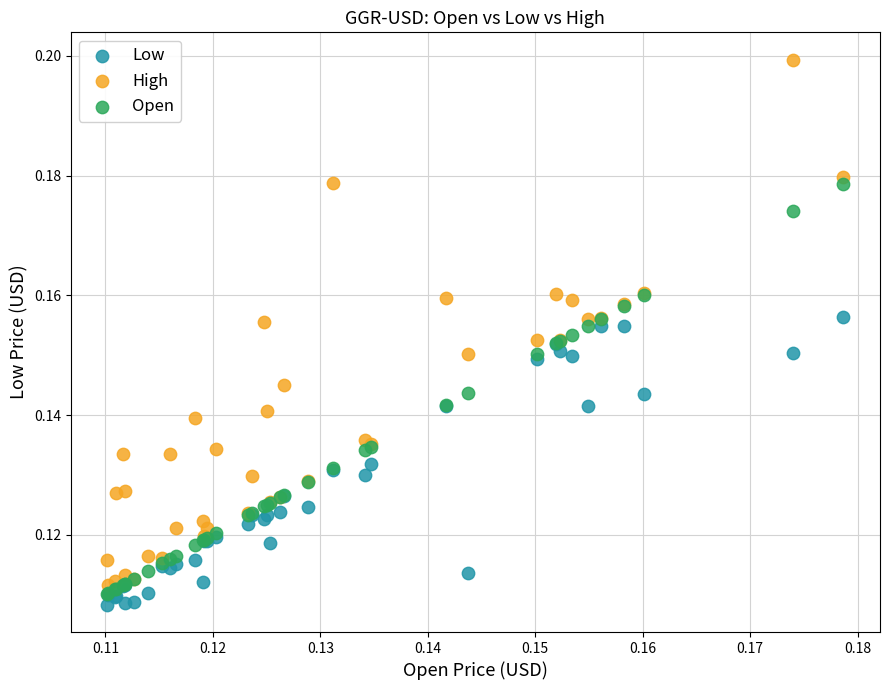

What are all the series names shown in the legend?

Low, High, Open